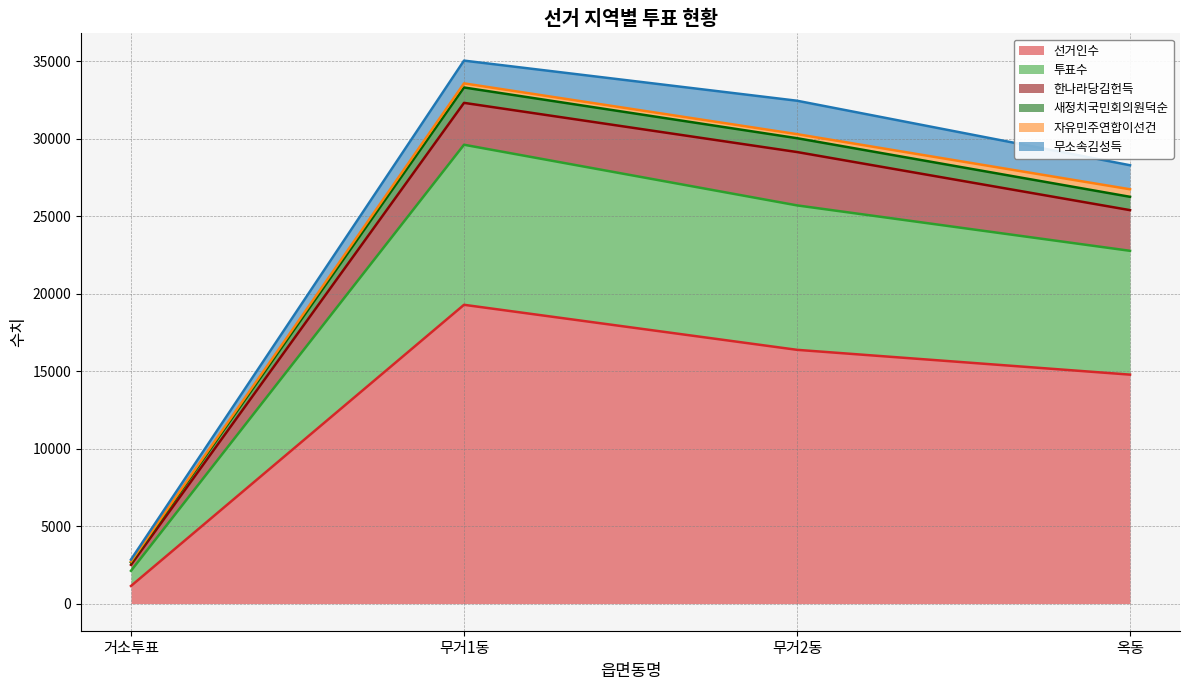

What is the maximum value for 선거인수?

19282